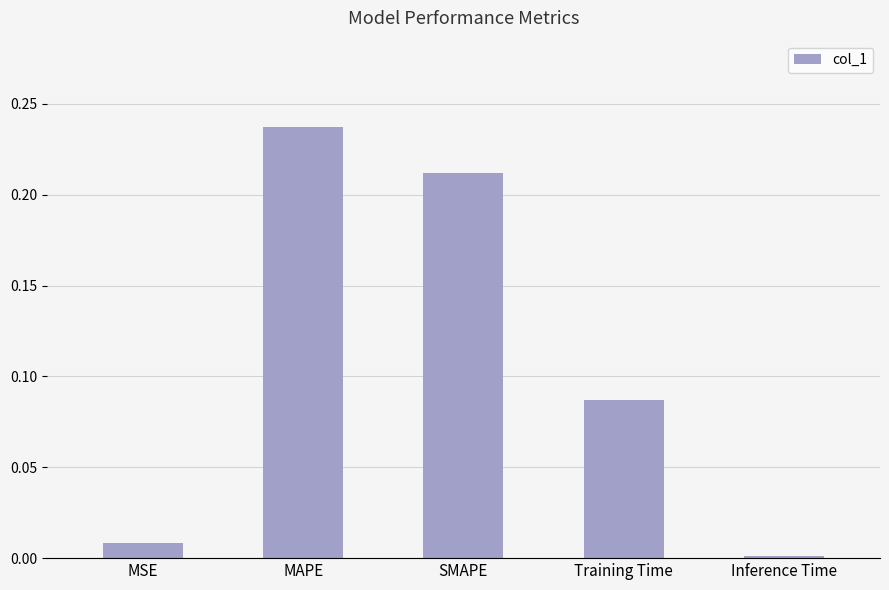

What is the sum of all values?

0.5